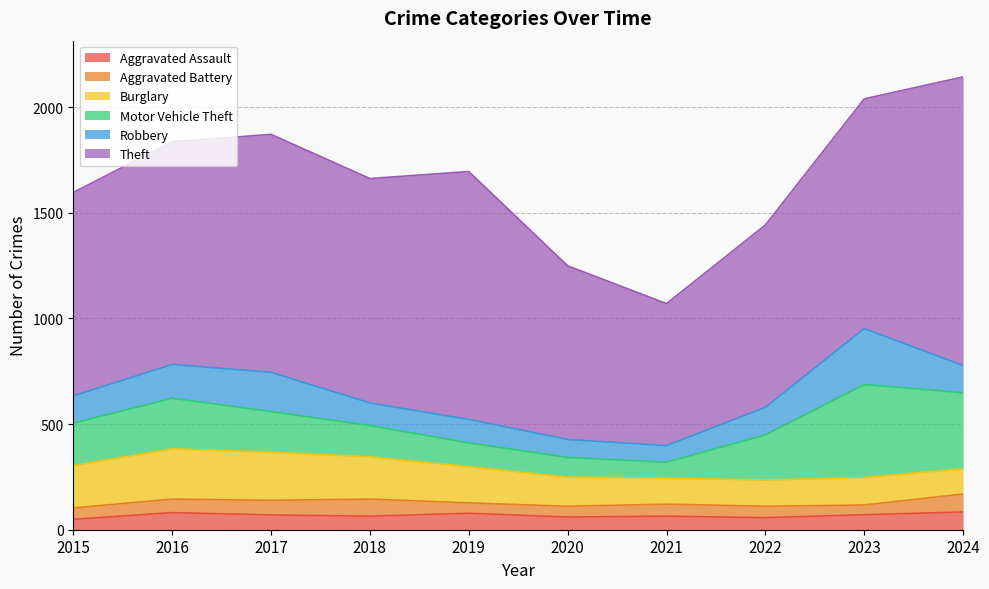

At how many categories does at least one series exceed 269?

10